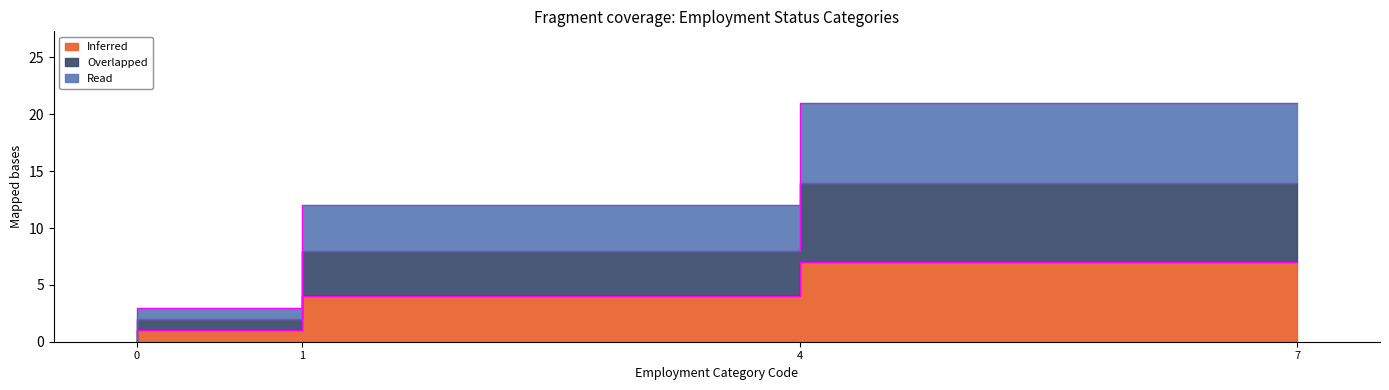

Does the chart display data point markers on the line(s)?

No